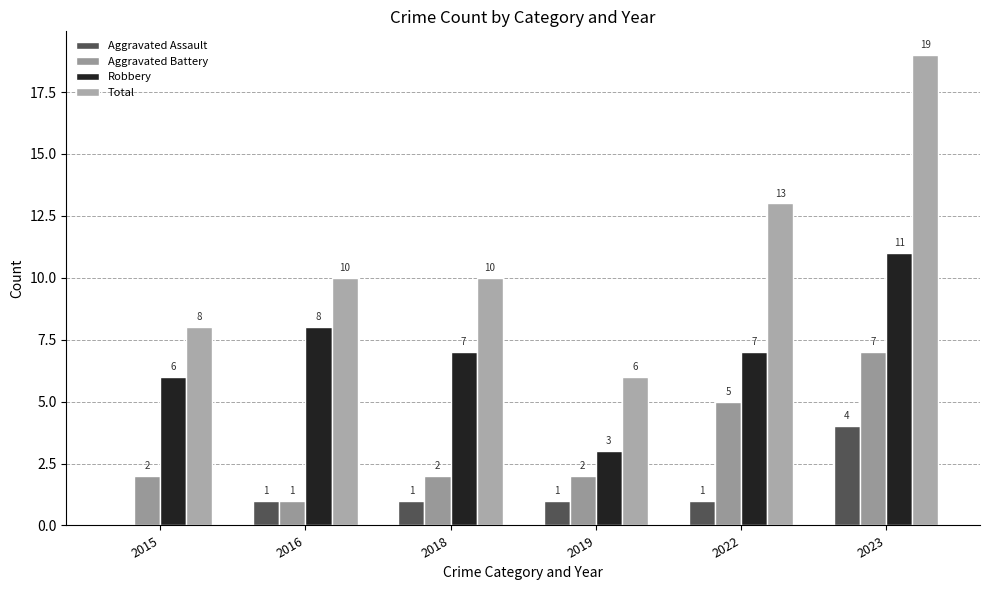

Is it true that Total equals 10 at 2016?

True